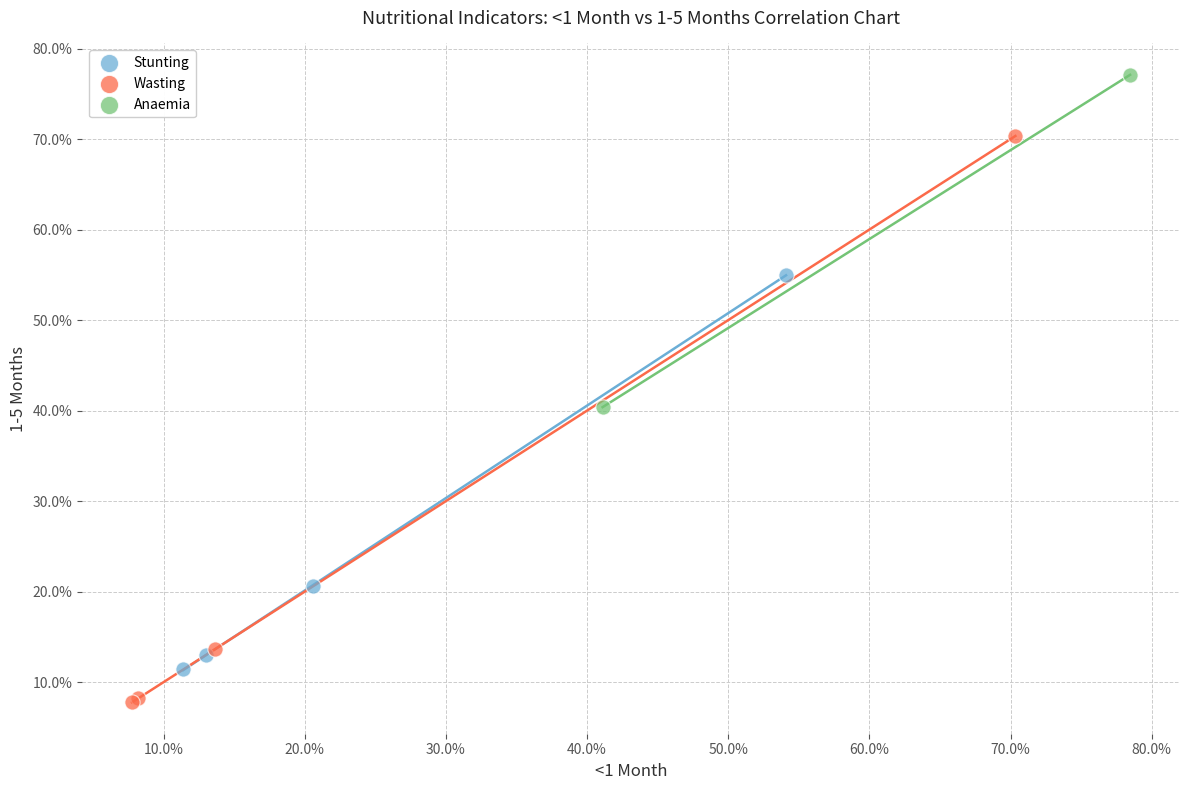

Which series contains the lowest Y value?

Wasting